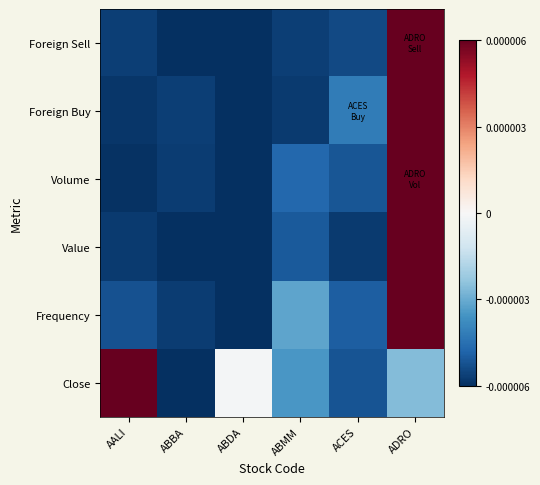

Rank the series by their maximum value, from highest to lowest.

Foreign Sell, Foreign Buy, Volume, Value, Frequency, Close